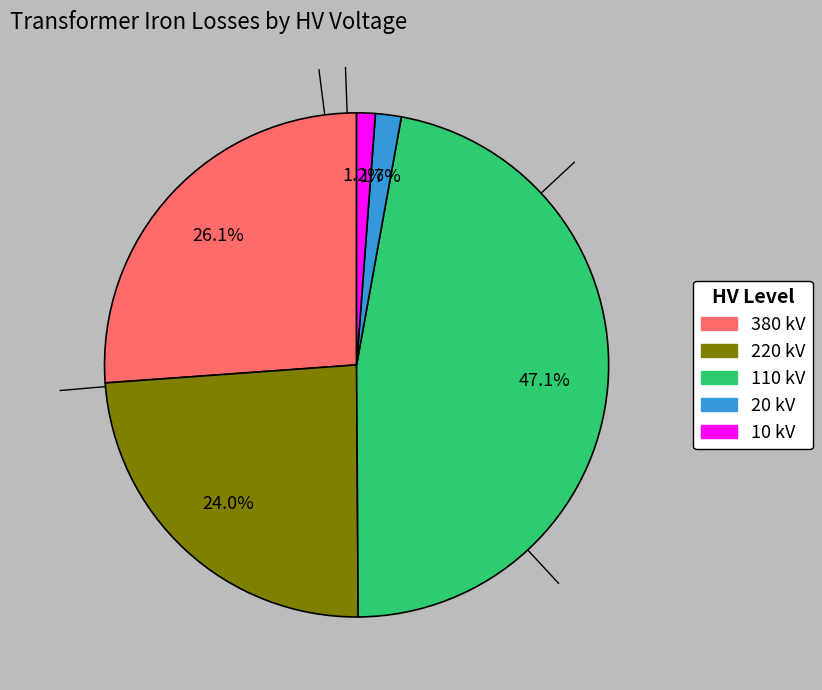

Is there a majority slice in this chart?

No